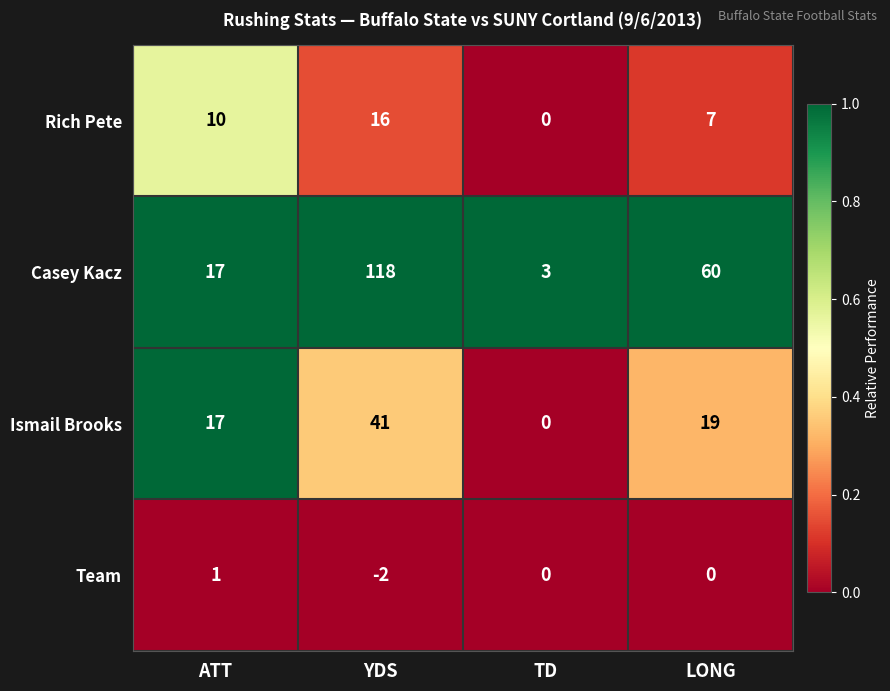

Which series changed the most between ATT and LONG?

Casey Kacz